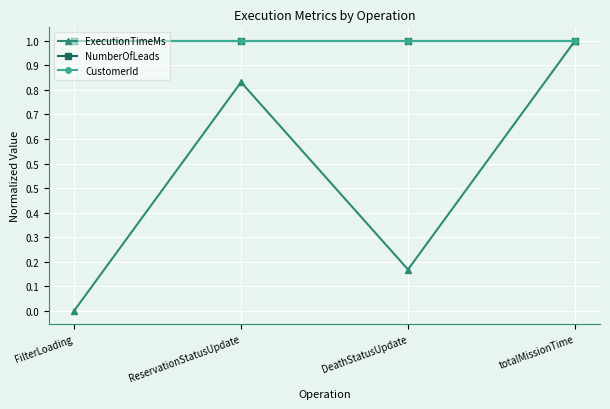

At DeathStatusUpdate, list the series in order from largest to smallest.

NumberOfLeads, CustomerId, ExecutionTimeMs